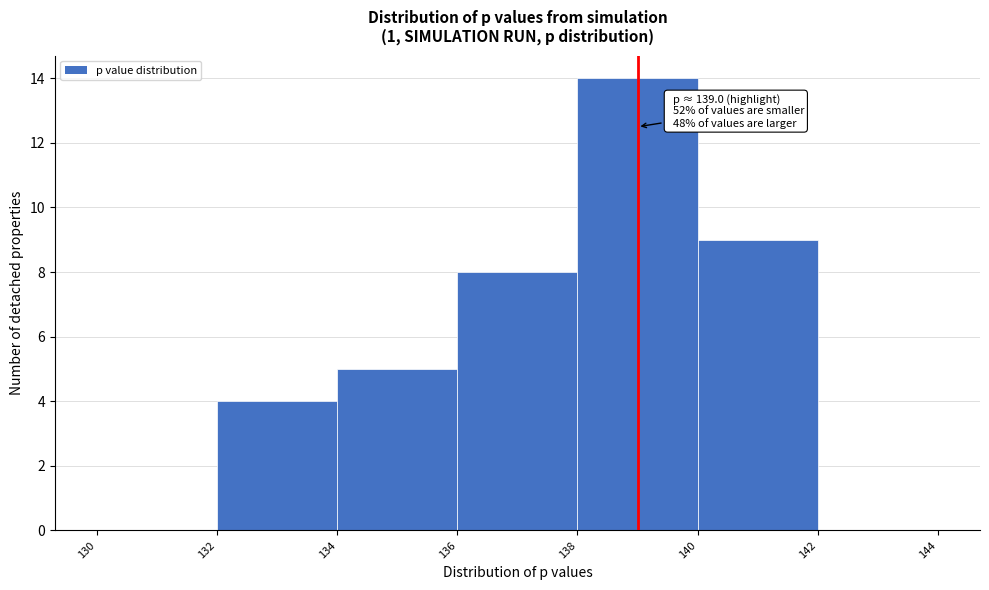

Over which range of the x-axis is the bar tallest?

138 to 140